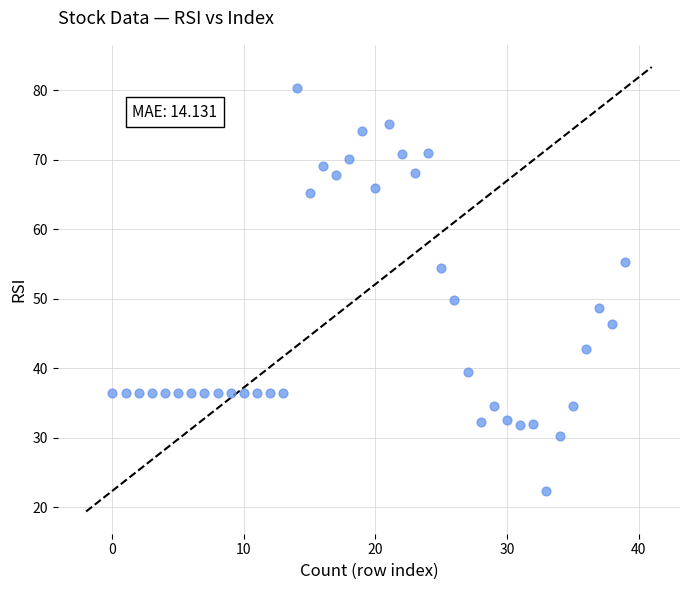

What Y value in the scatter plot is closest to 51?

49.8